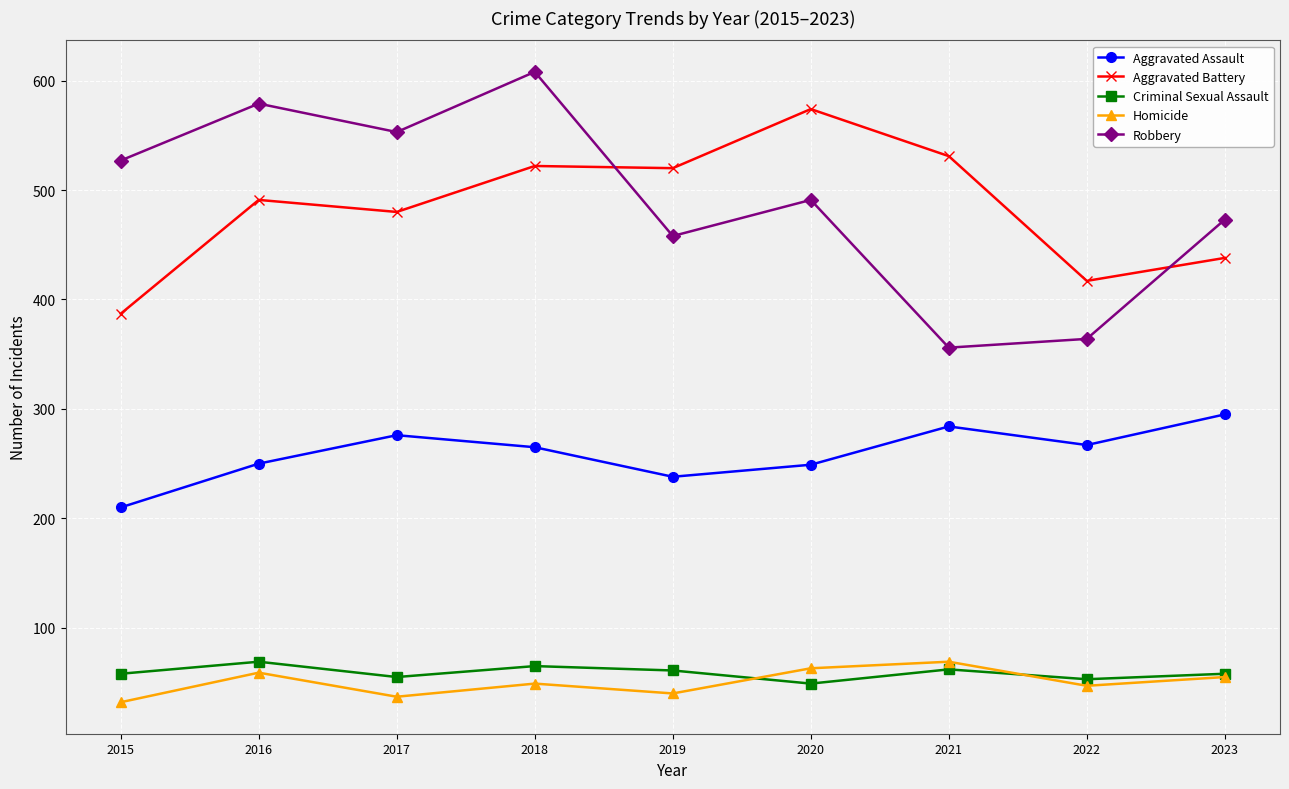

Read the Aggravated Battery value at 2022.

417